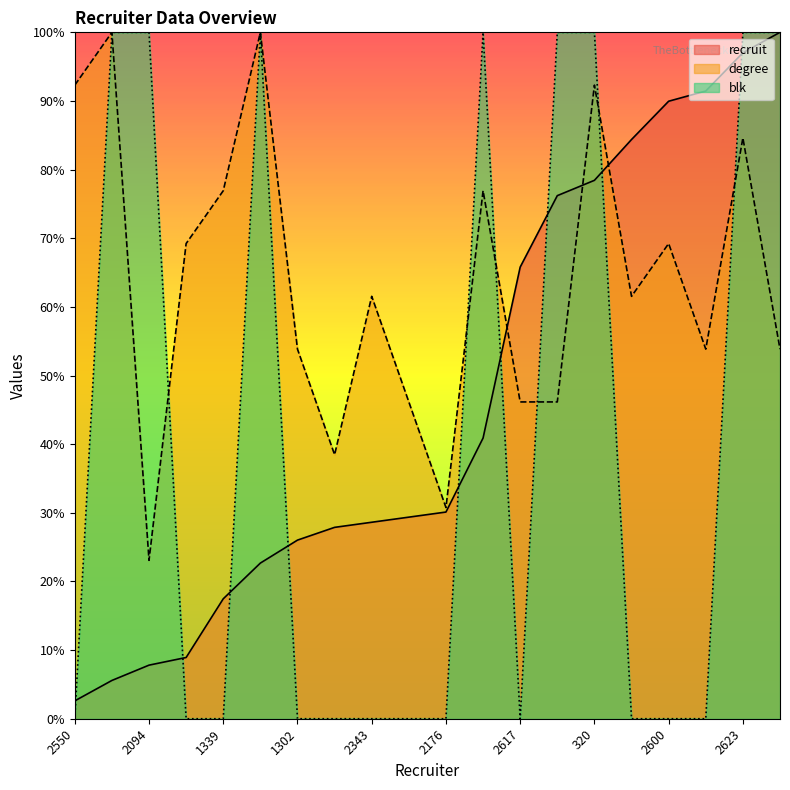

What is the label of the 12th point from the right?

2343